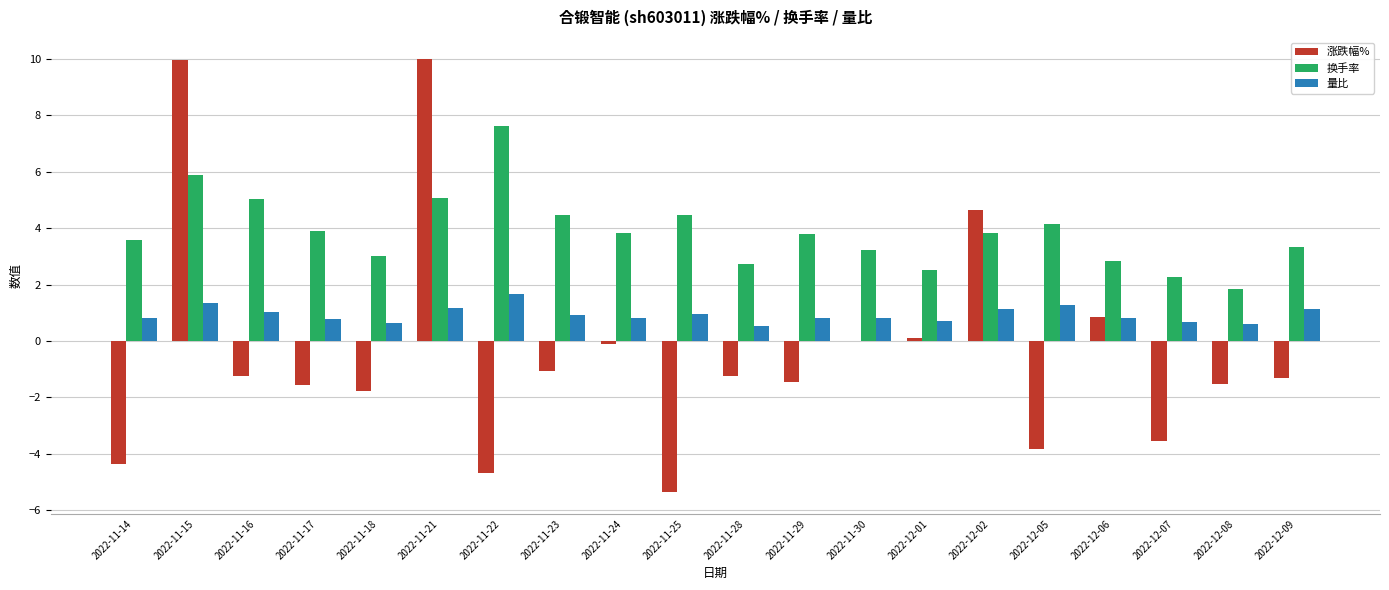

What is the average value of the 换手率 series?

3.9